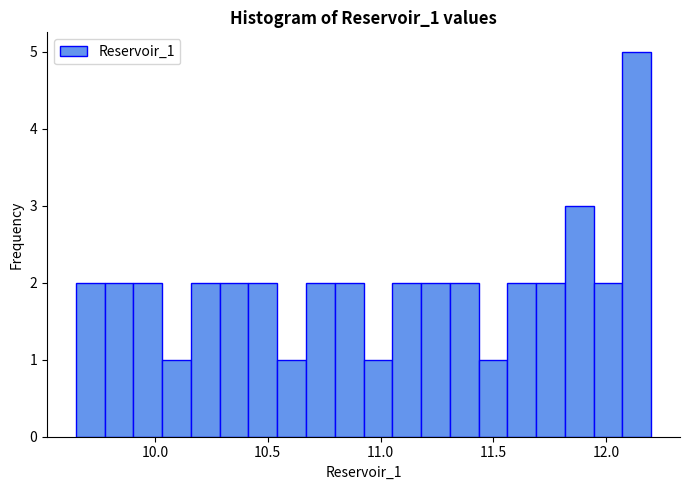

Around what value on the x-axis is the tallest bar? Give the approximate position of its centre, as read against the axis.

12.15